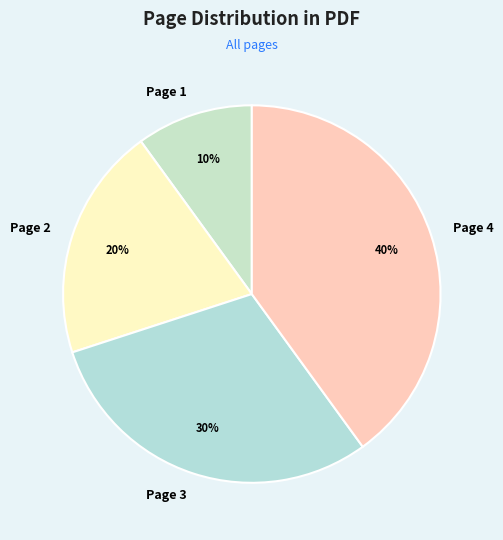

To the nearest percent, what percentage of the pie is Page 4?

40%